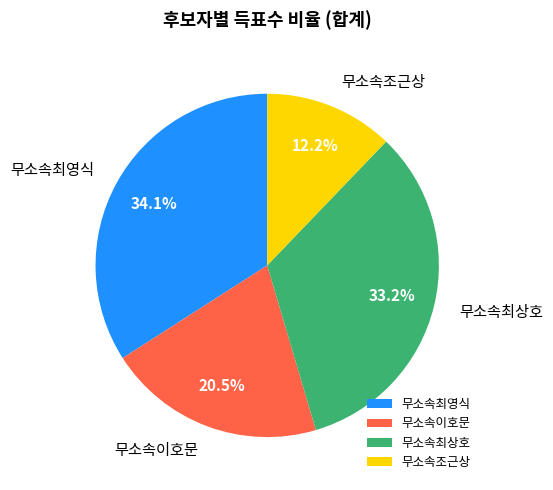

Which has a higher value, 무소속최상호 or 무소속이호문?

무소속최상호